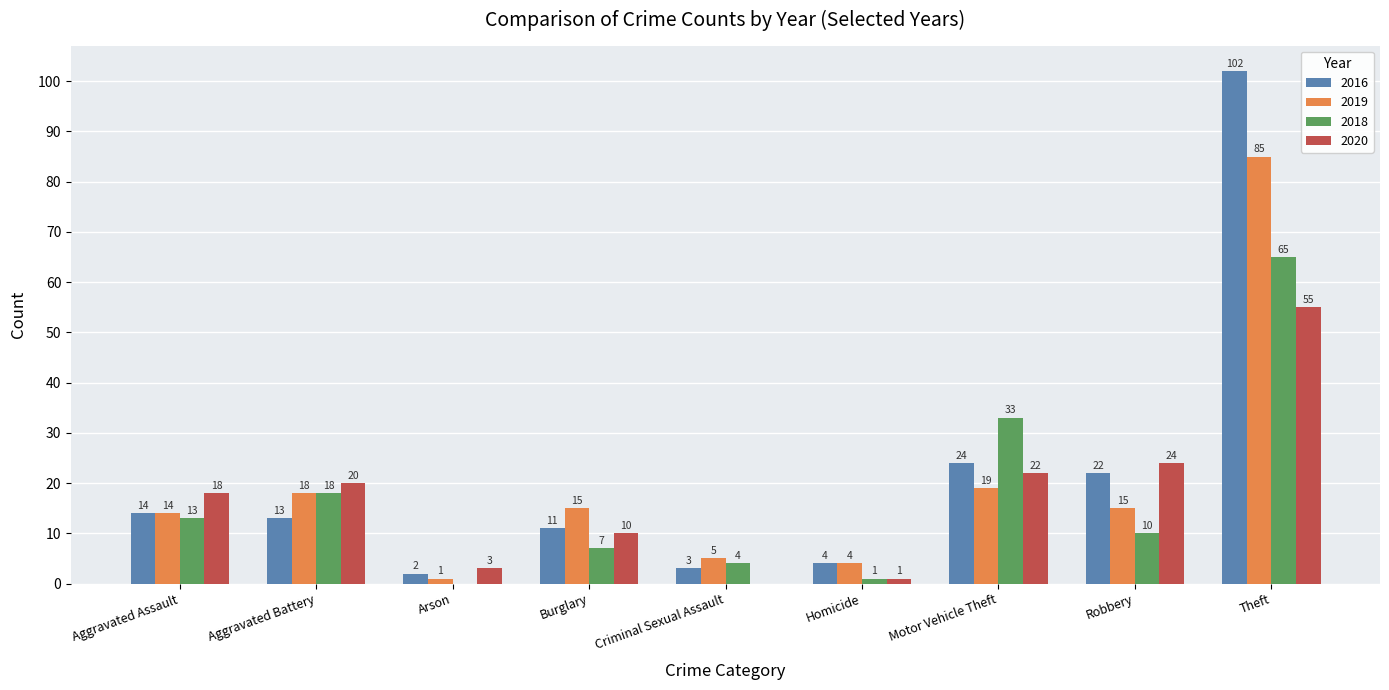

At which label does 2016 first exceed 13?

Aggravated Assault